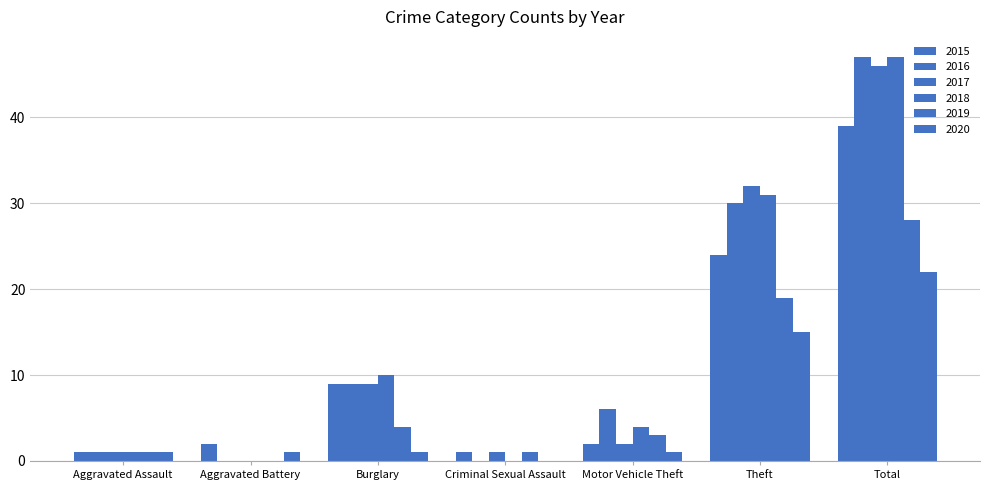

Which series has the widest spread of values?

2016